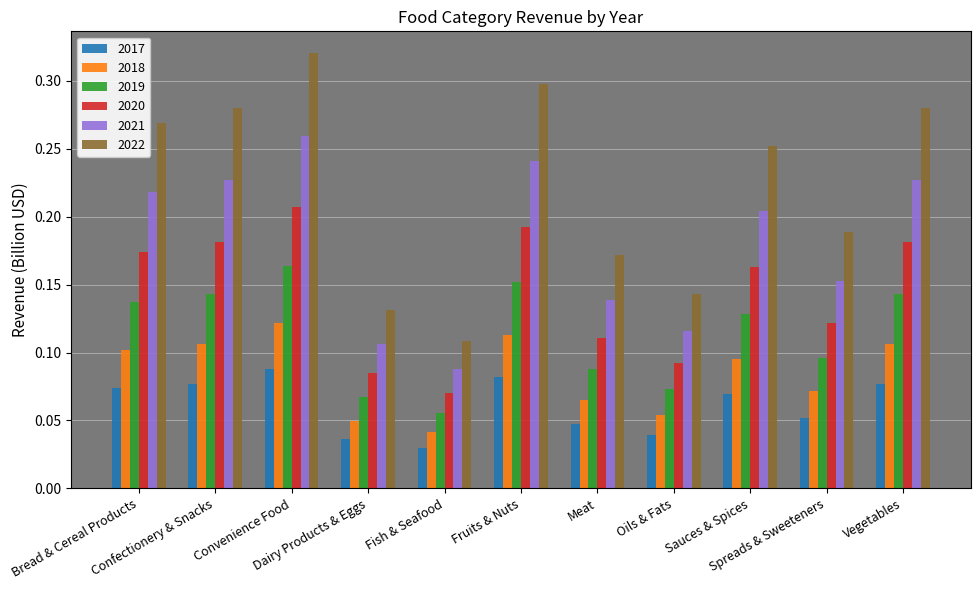

List the series in order of their peak value, highest first.

2022, 2021, 2020, 2019, 2018, 2017